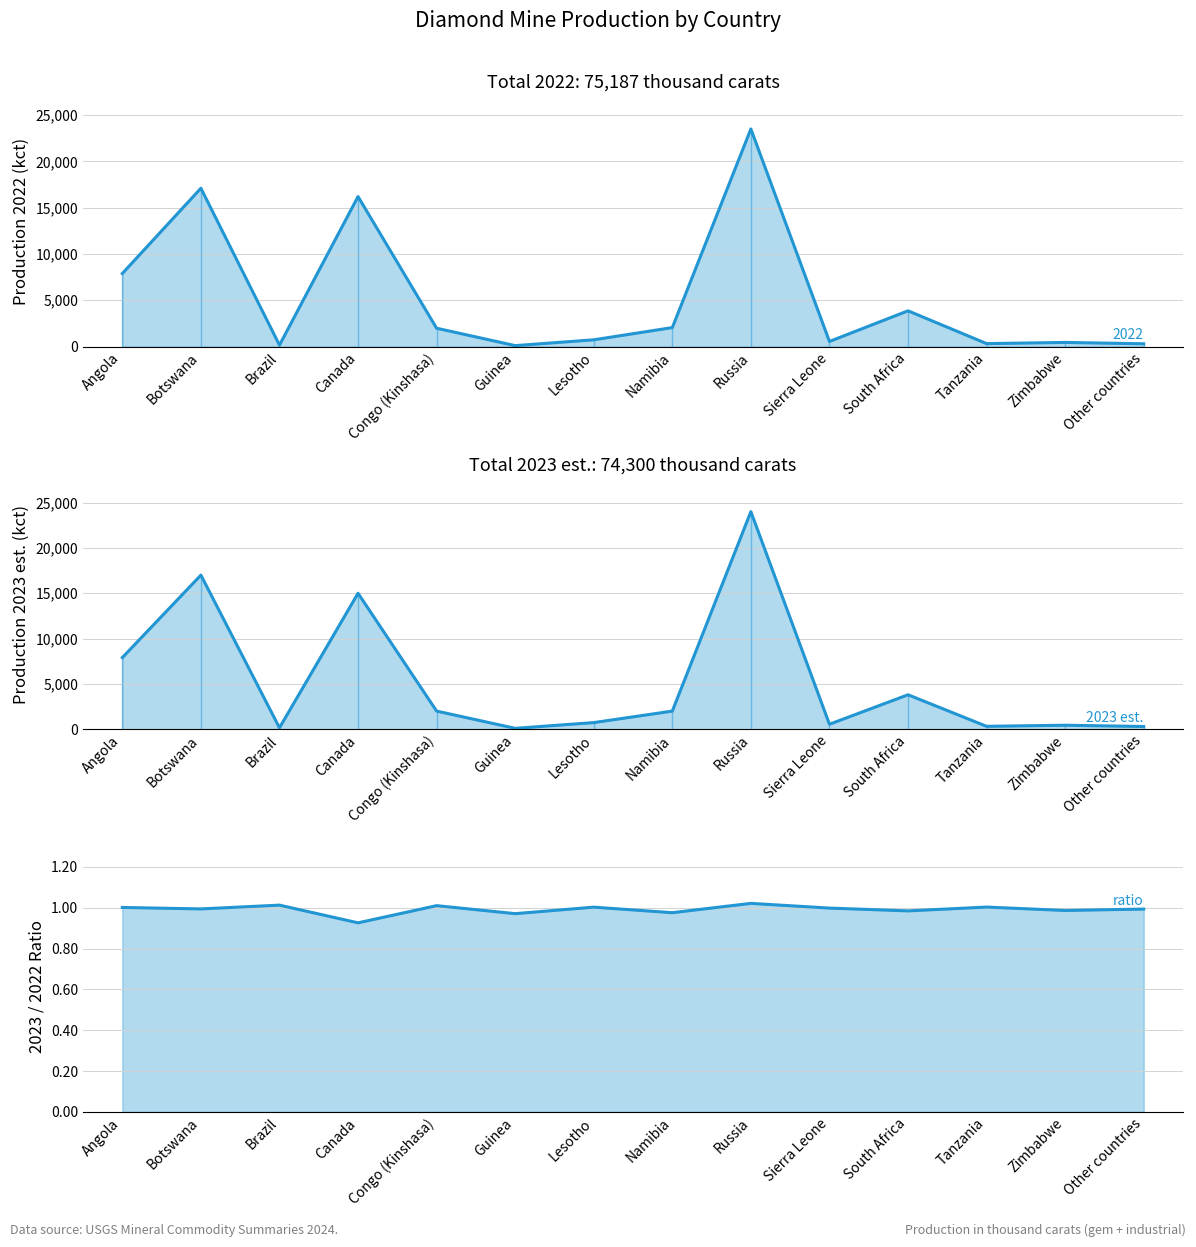

Read the Prod_kct_est_2023 value at Russia, to the nearest 50.

24000